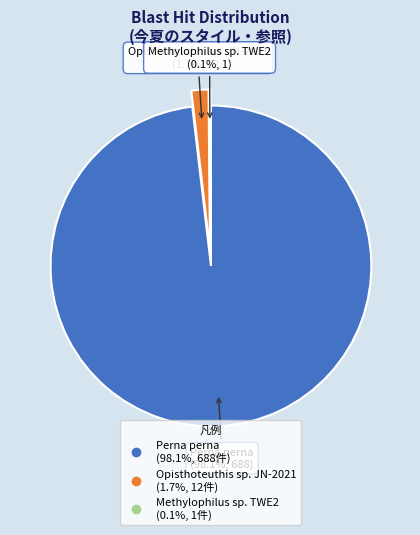

Is there a majority slice in this chart?

Yes